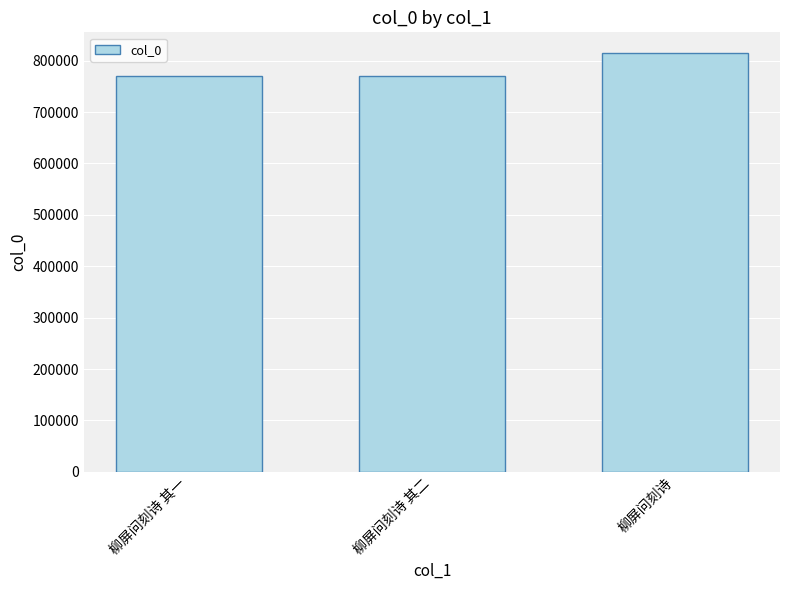

Which has a higher value, 柳屏问刻诗 其二 or 柳屏问刻诗?

柳屏问刻诗